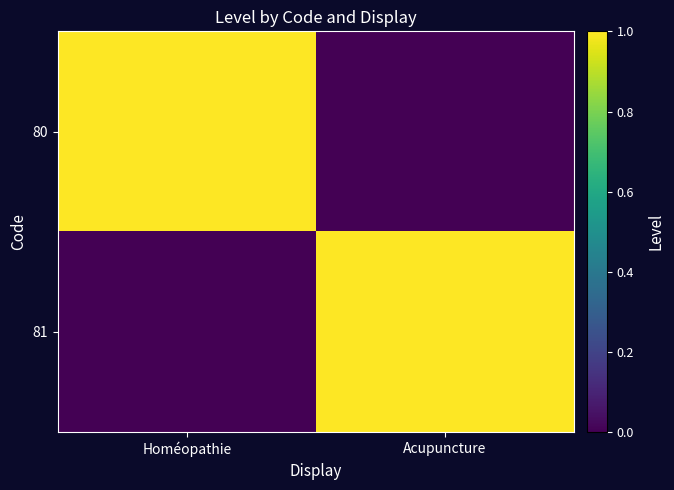

Which has a higher value, Acupuncture or Homéopathie?

Homéopathie